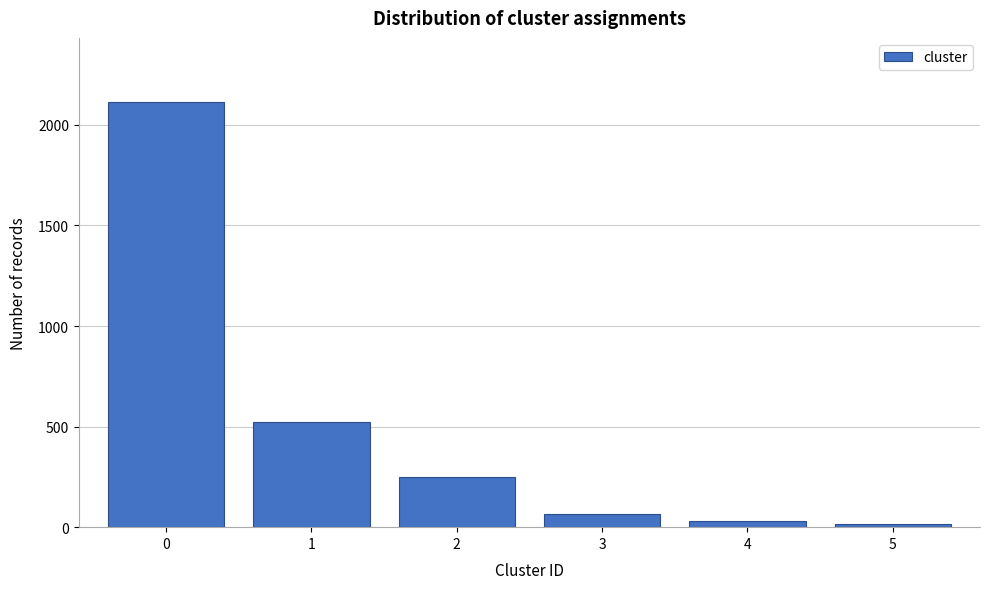

Reading left to right, extract all data points from this chart.

0=2115	1=523	2=248	3=67	4=32	5=15